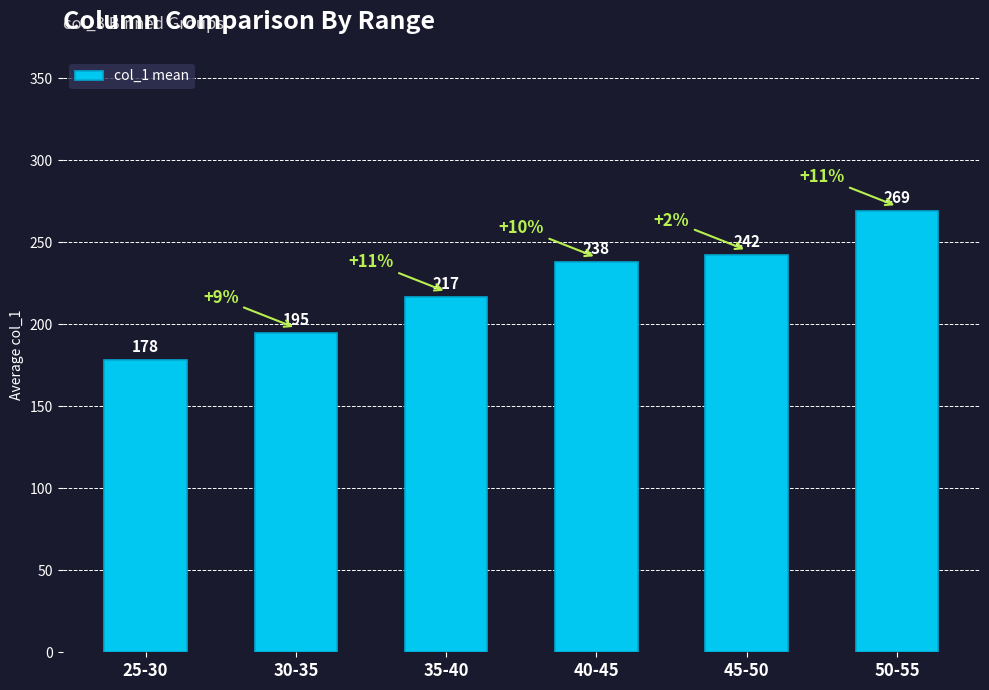

What is the difference between the maximum and minimum values?

91.0